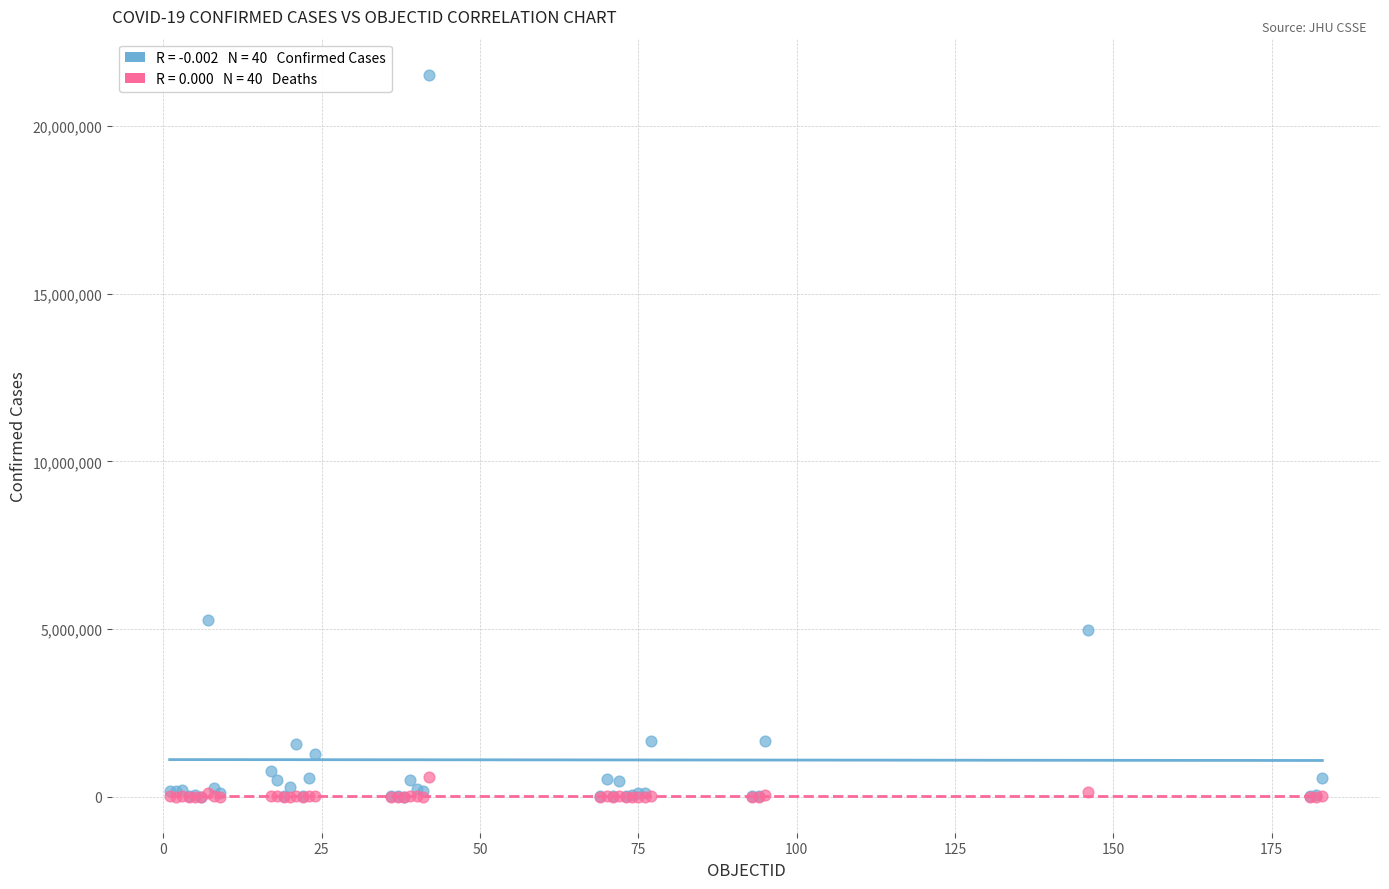

Across all series, what Y value is closest to 10766280?

5264305